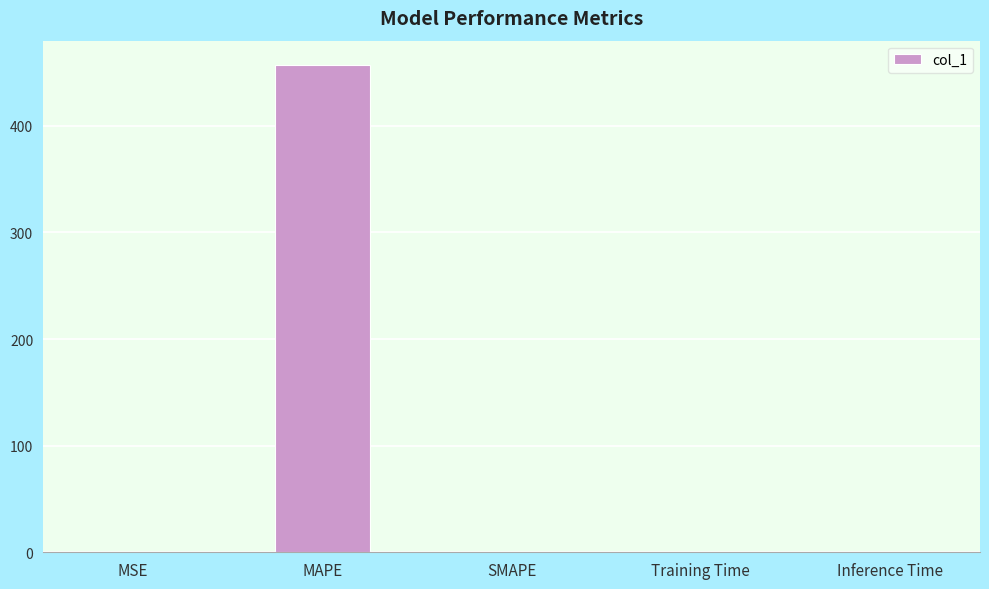

Which label corresponds to the largest value in the chart?

MAPE